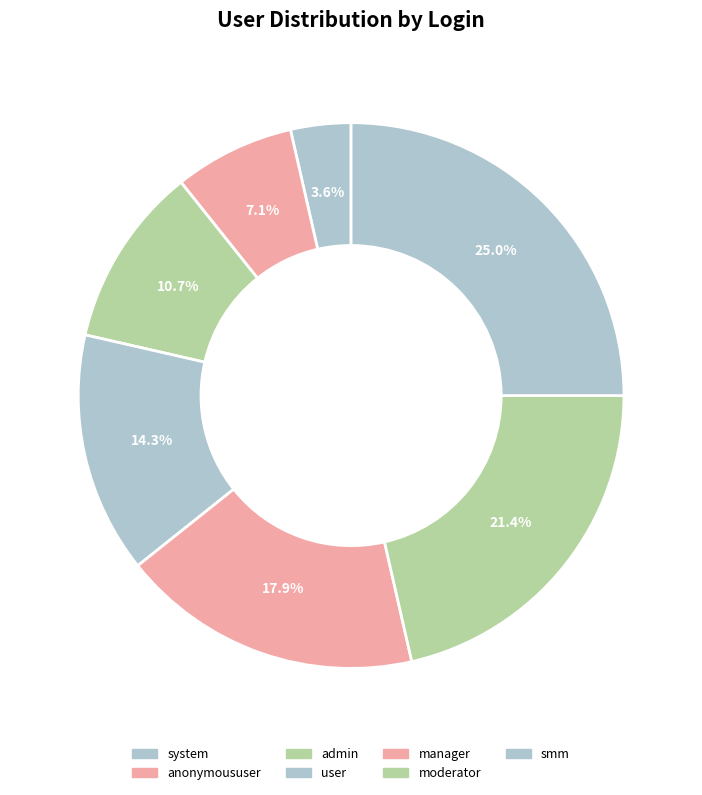

The moderator slice represents 21% of the pie. True or false?

True